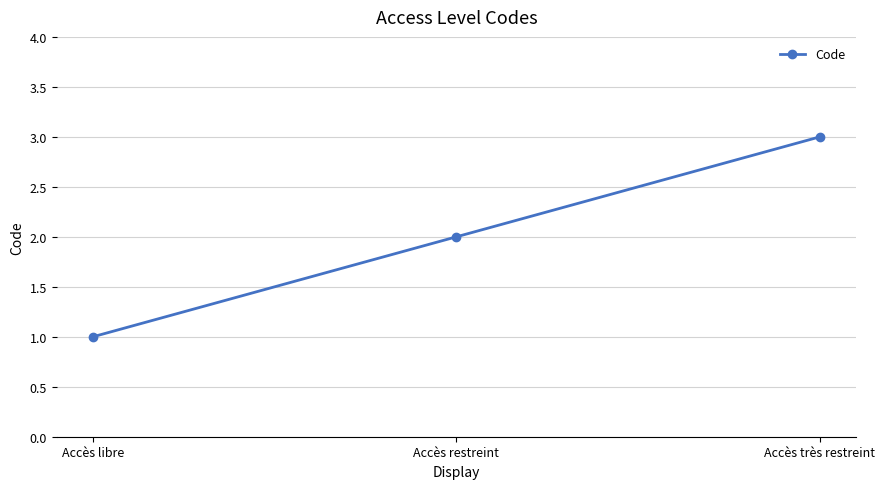

Which category has the lowest value across all series?

Accès libre